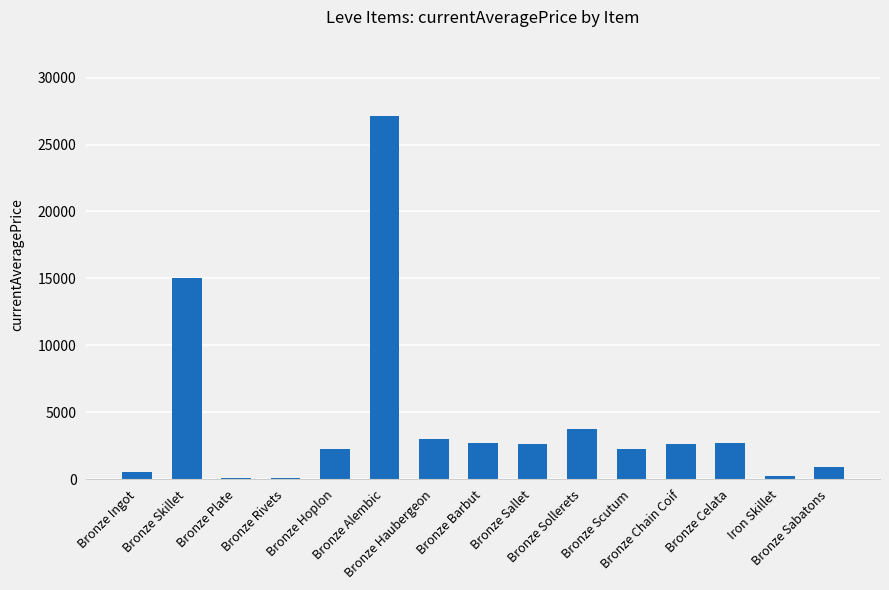

At which label is the value closest to 13612?

Bronze Skillet